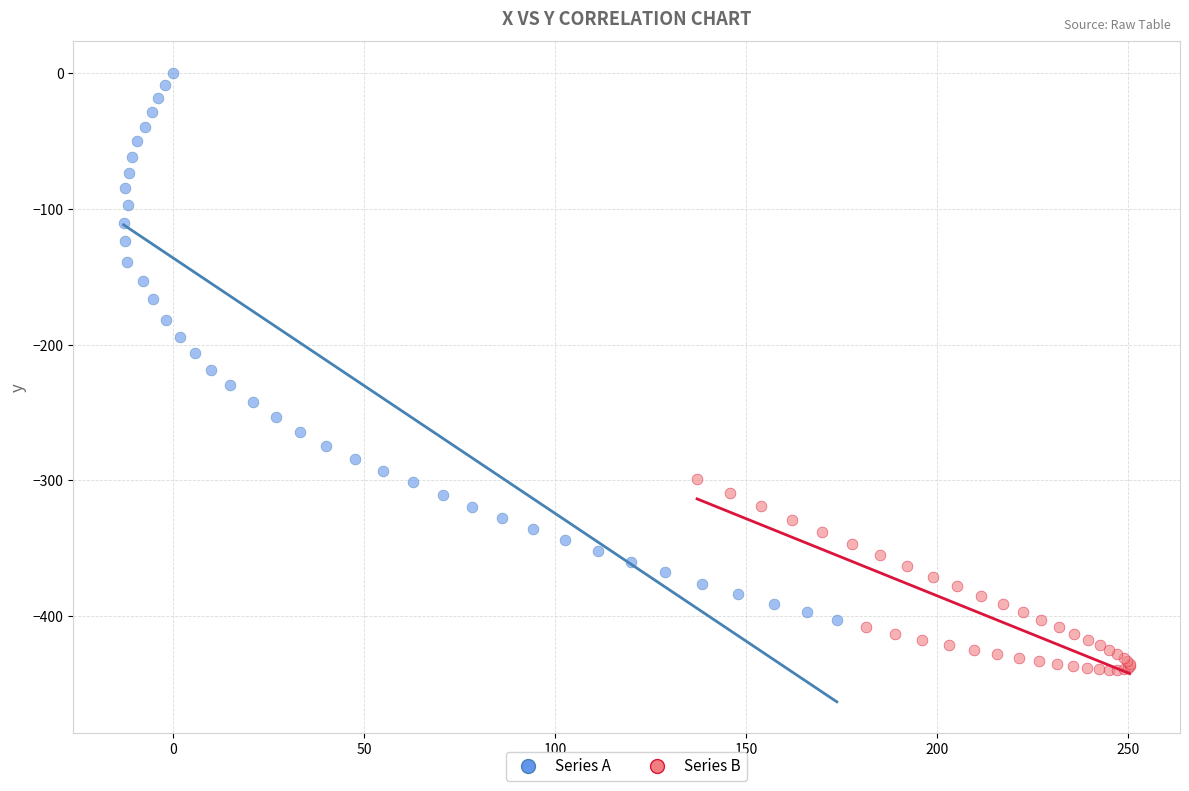

Which series contains the highest Y value?

Series A